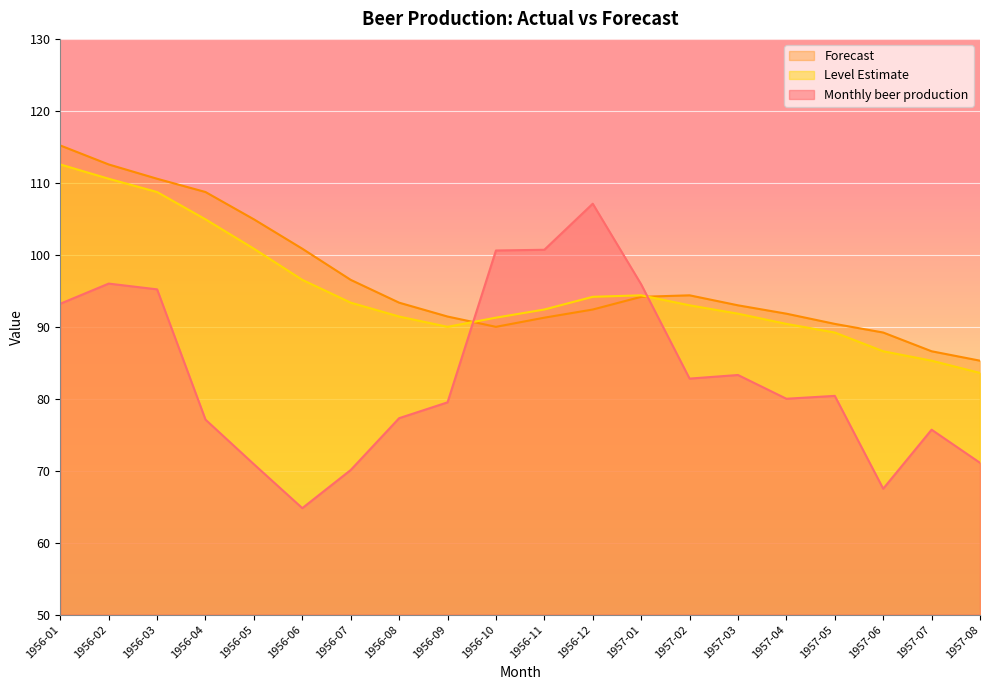

What is the label of the 13th point from the left?

1957-01